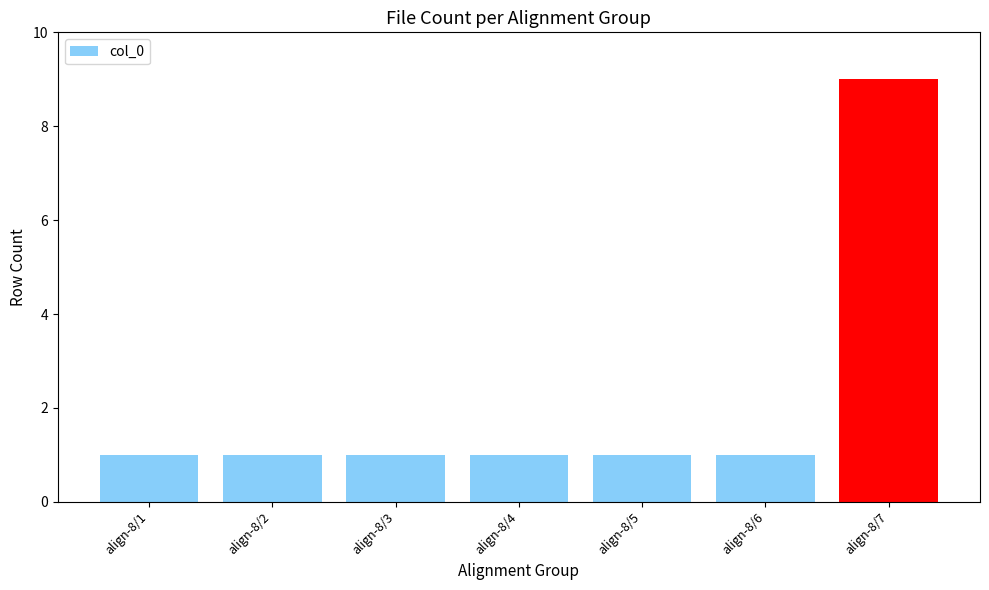

The value at align-8/1 is 0. True or false?

False